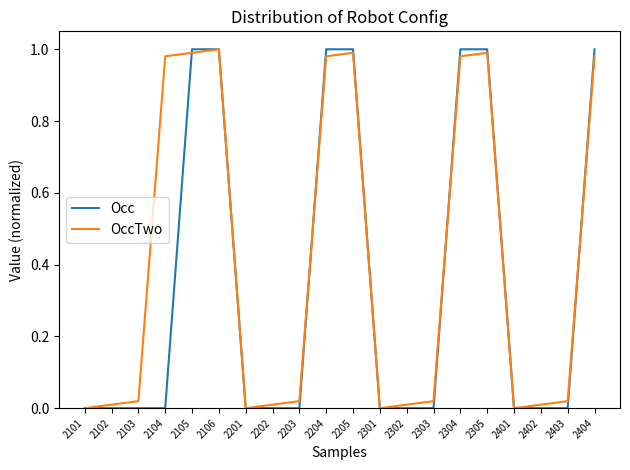

What is the total value across all series at 2404?

2.0